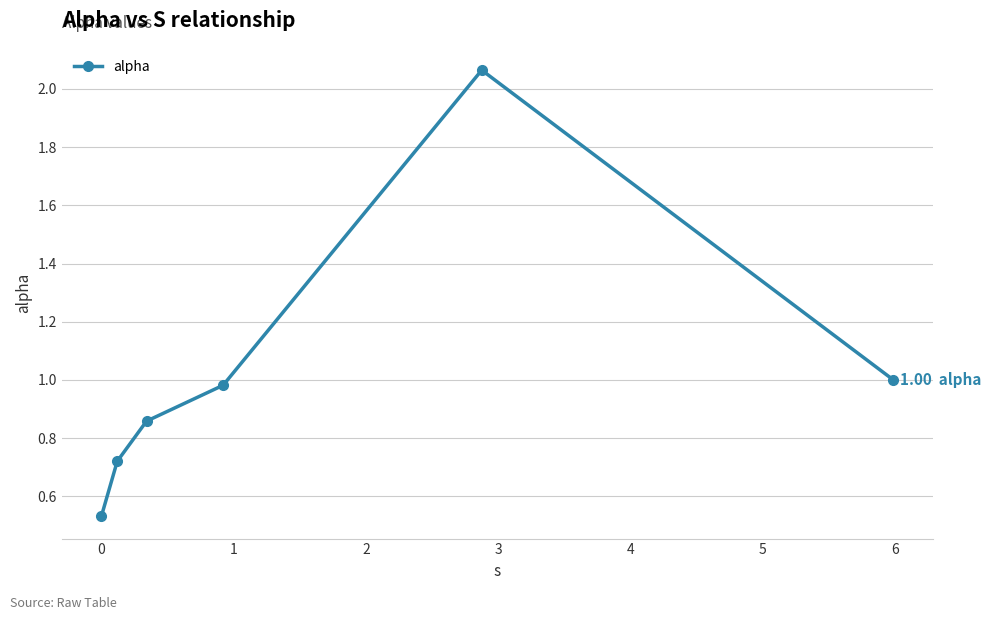

What is the difference between the second highest and second lowest values?

0.3